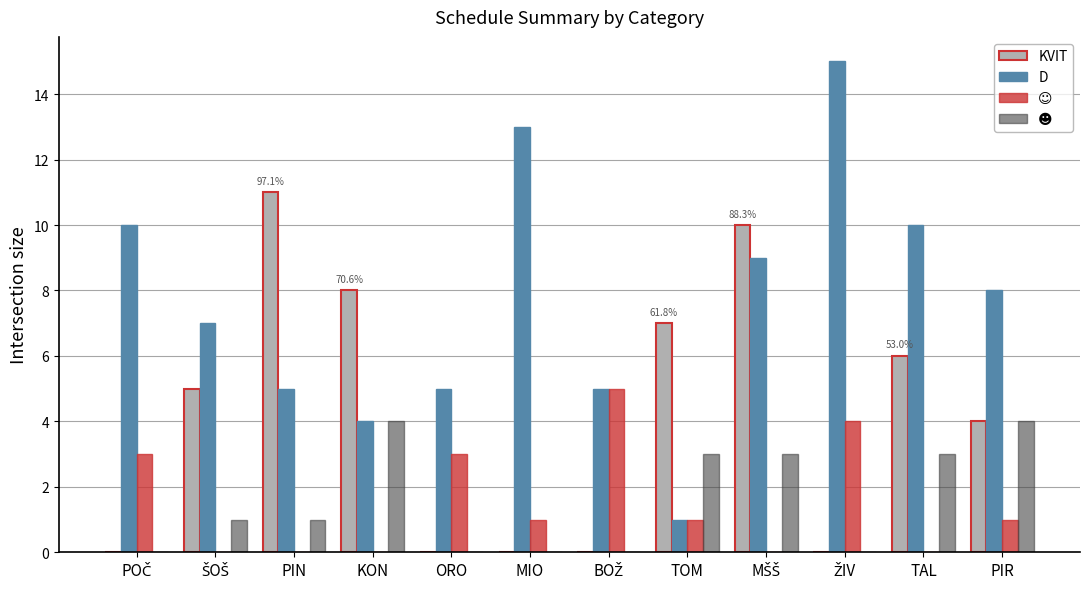

Which series changed the most between TOM and PIR?

D